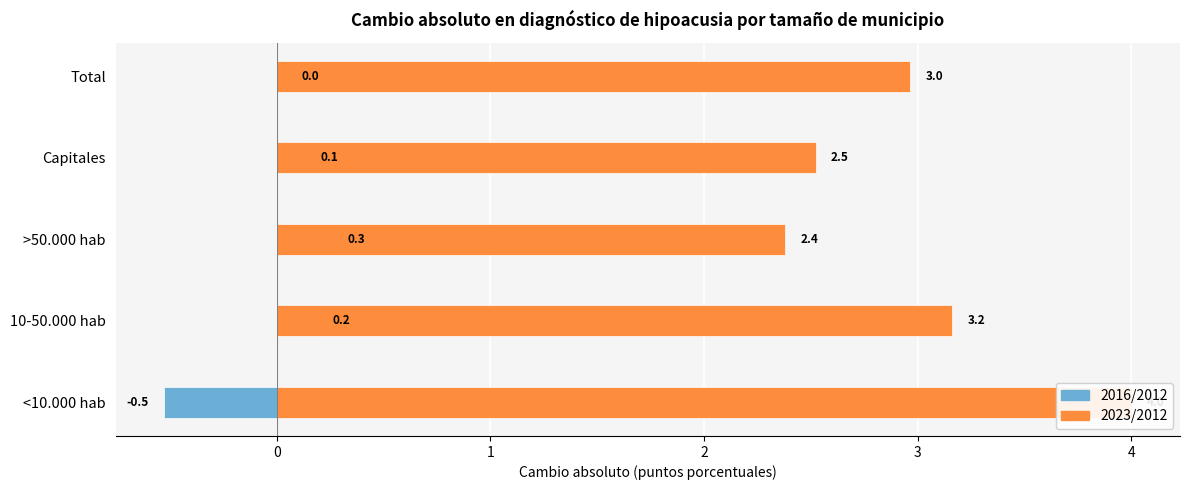

List the series in order of their peak value, highest first.

2023/2012, 2016/2012